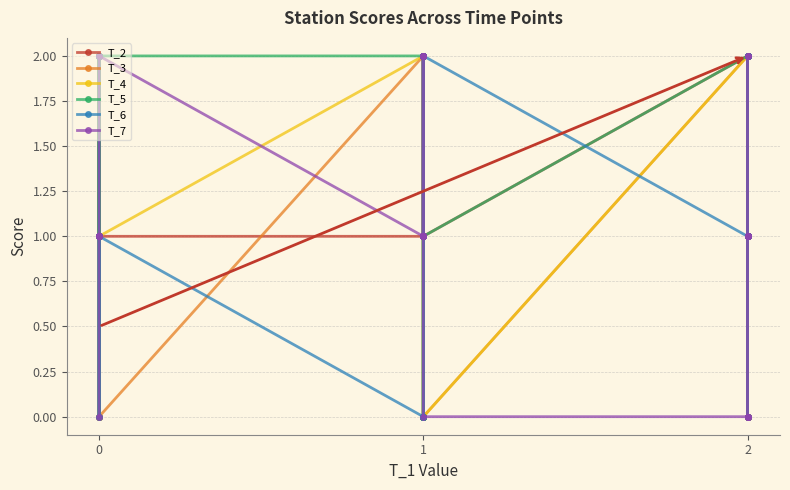

Where is the first local minimum for T_5?

1